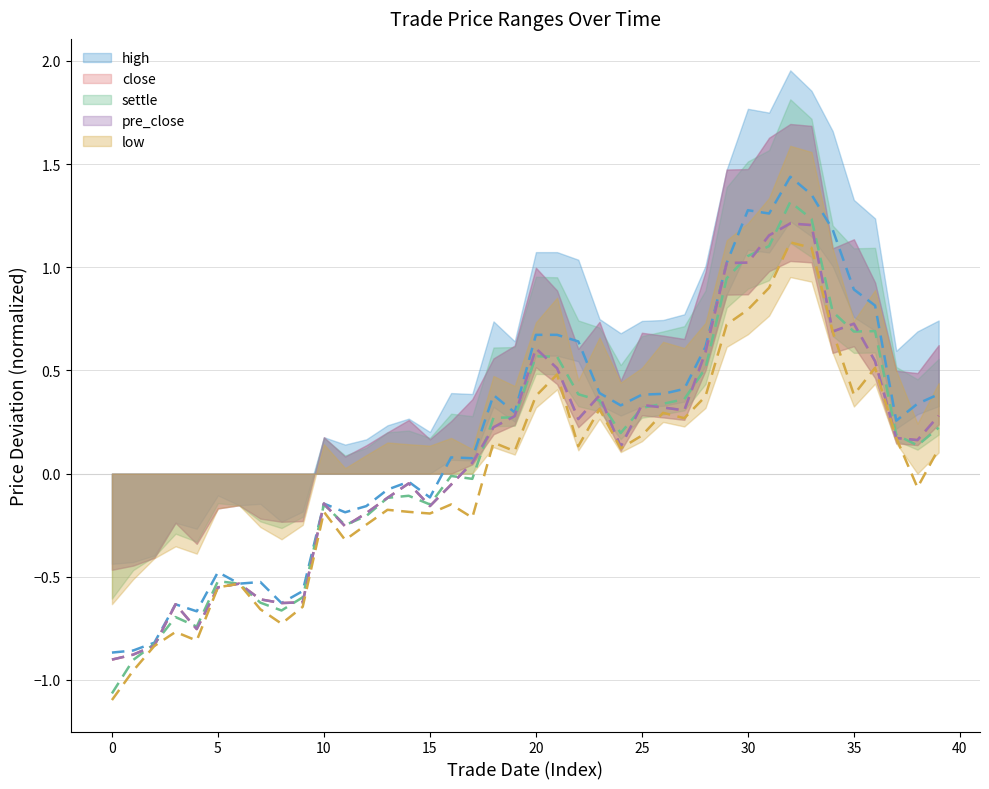

What is the difference between the maximum and second lowest values in the settle series?

2.2